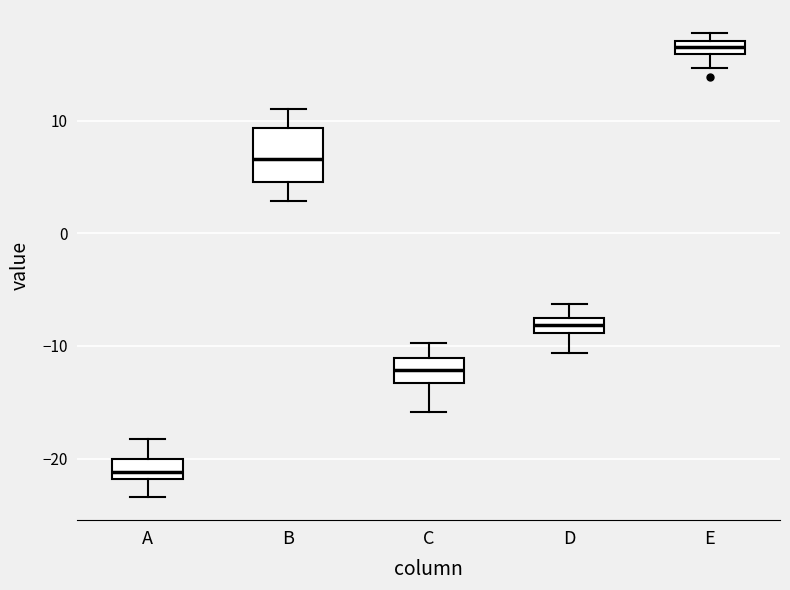

Which box has the highest median line?

E